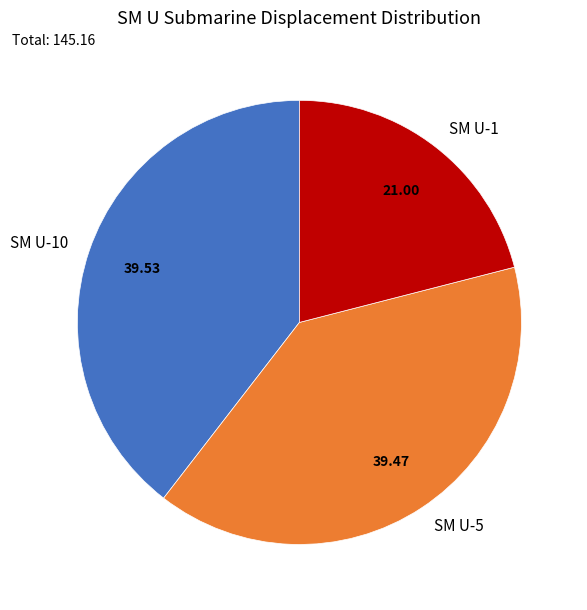

What is the smallest slice in the pie chart?

SM U-1